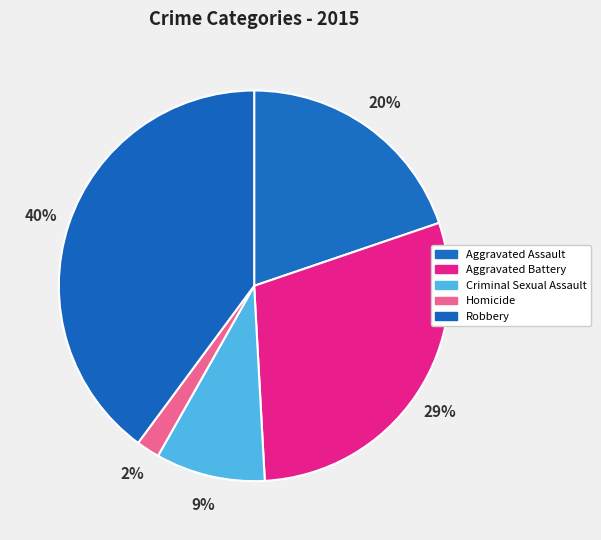

Rank the categories by value from highest to lowest.

Robbery, Aggravated Battery, Aggravated Assault, Criminal Sexual Assault, Homicide